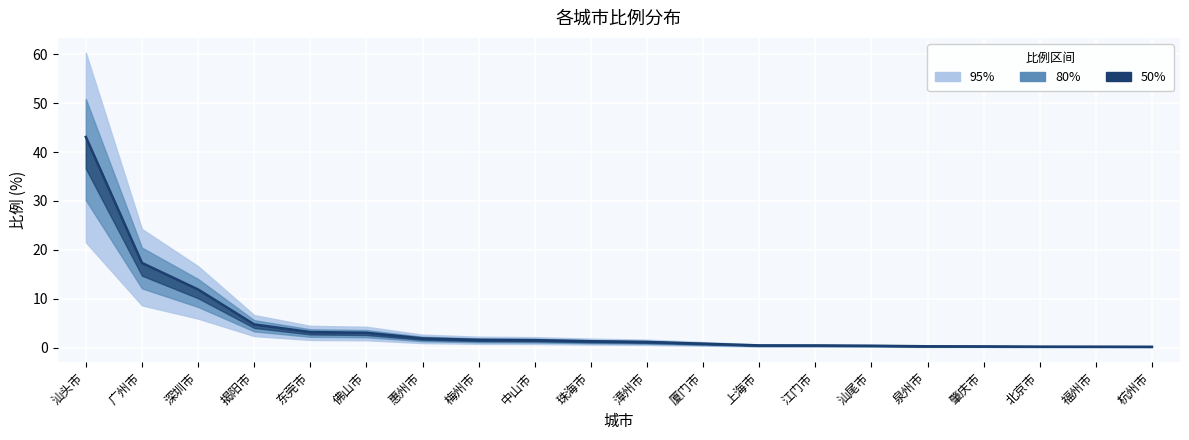

What value does the data have at 东莞市?

3.2